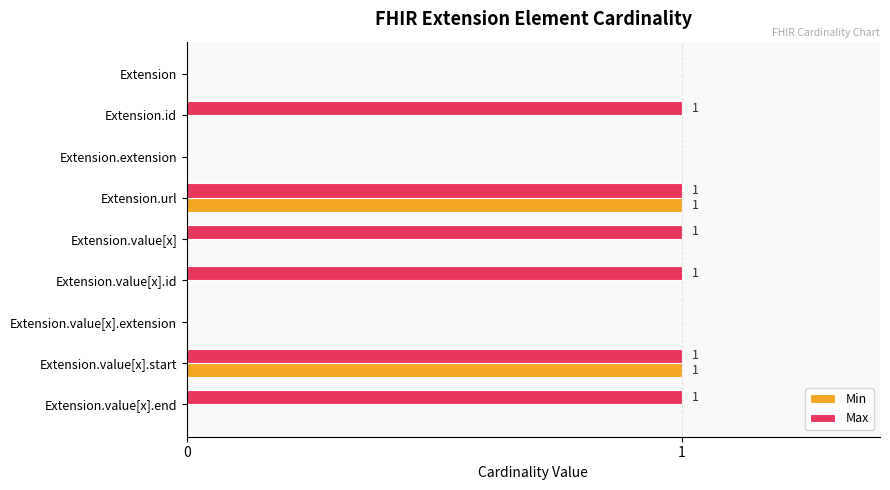

How many Min values are between 0 and 1?

9